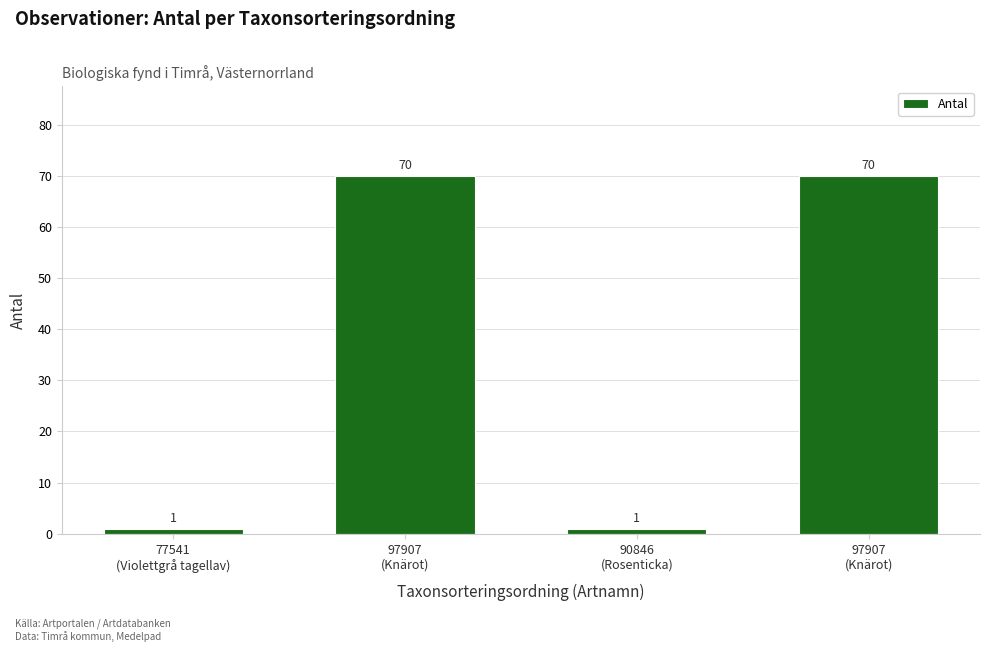

List the labels in order of value, smallest first.

77541
(Violettgrå tagellav), 90846
(Rosenticka), 97907
(Knärot), 97907
(Knärot)